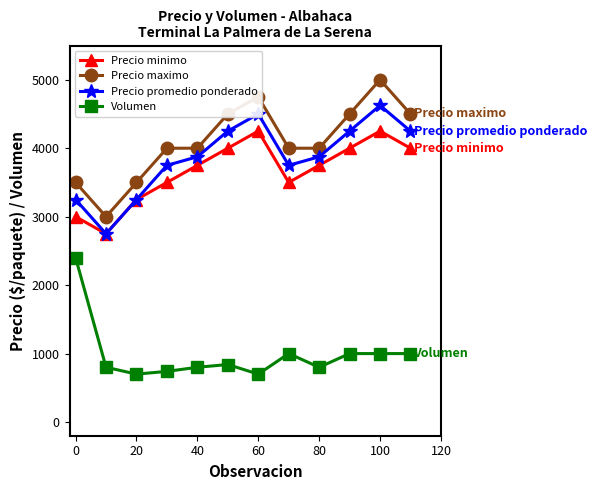

What is the value of the Precio maximo point at the 7th from the left?

4750